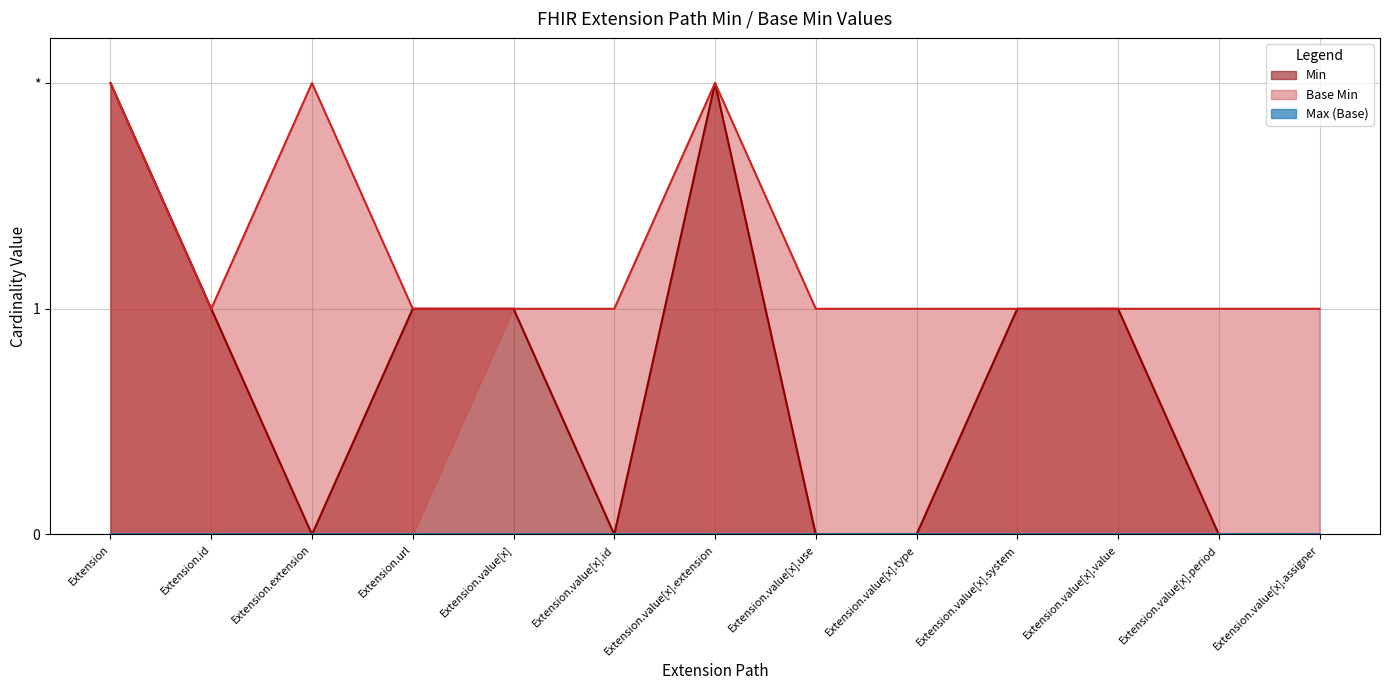

True or false: Base Min has more than 2 interior local peaks.

False